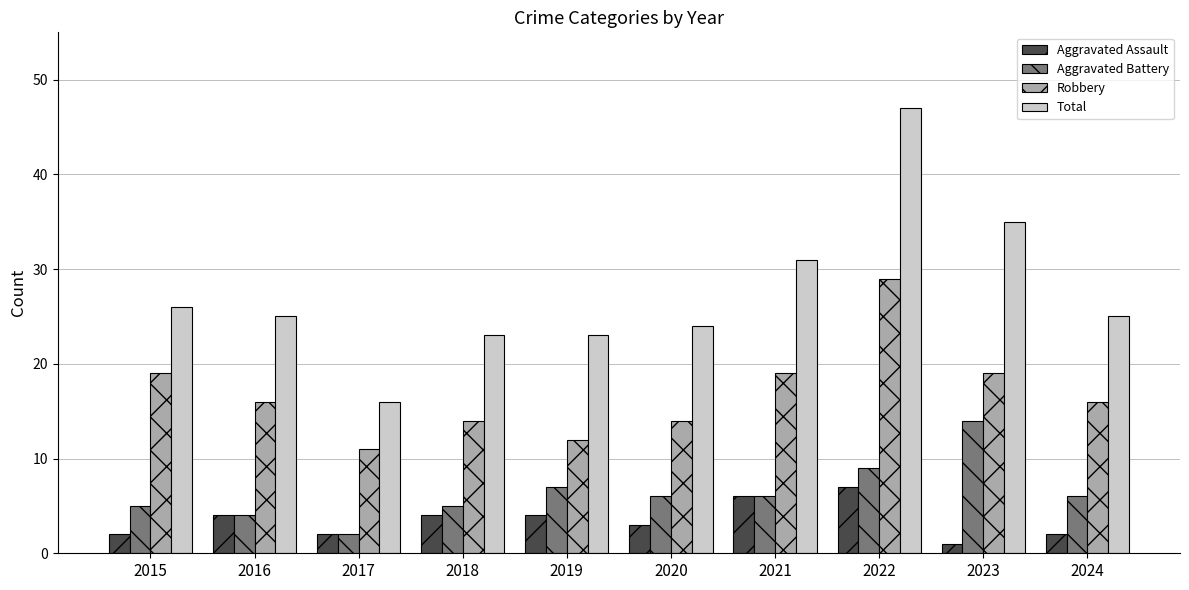

Is it true that Total equals 14 at 2019?

False